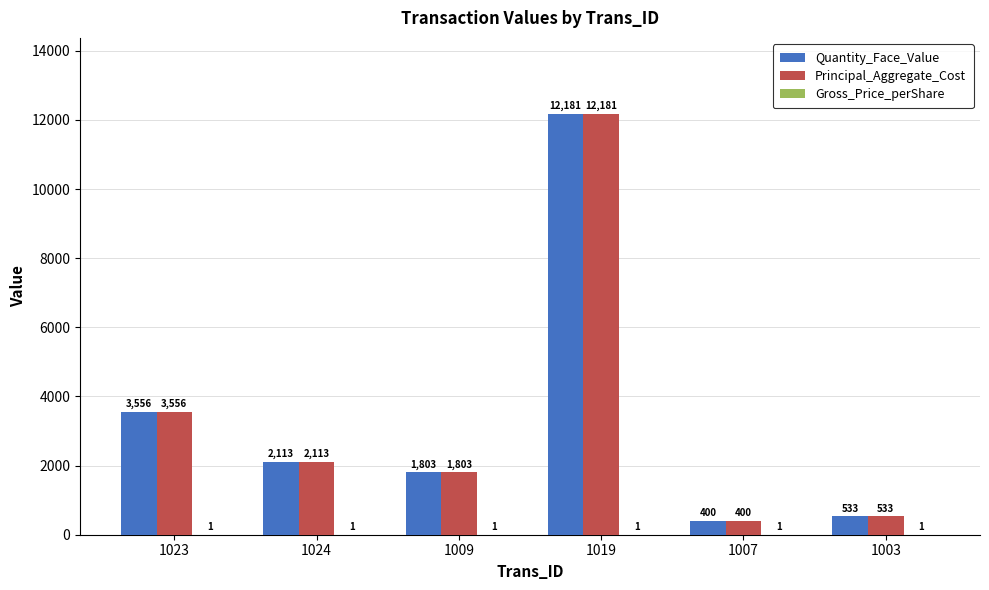

What is the approximate value of Principal_Aggregate_Cost at 1024?

2113.0